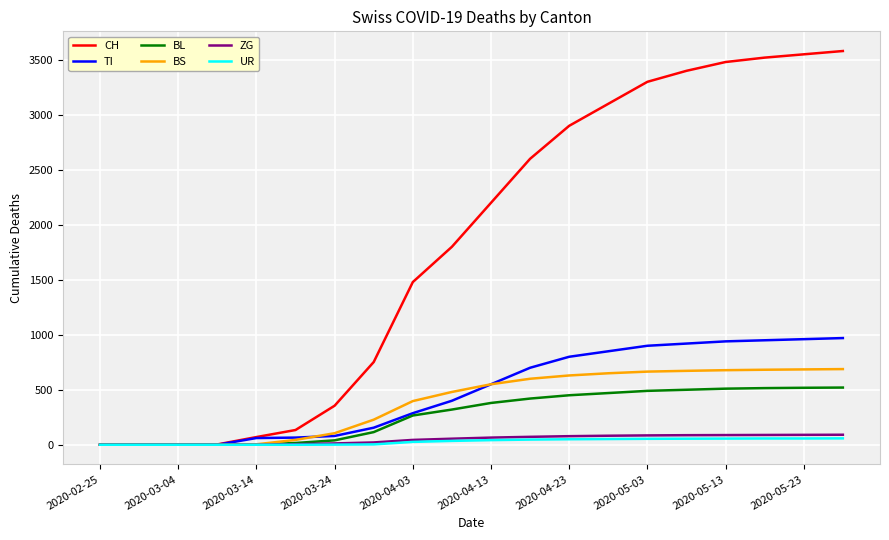

Which series has the largest total across all categories?

CH